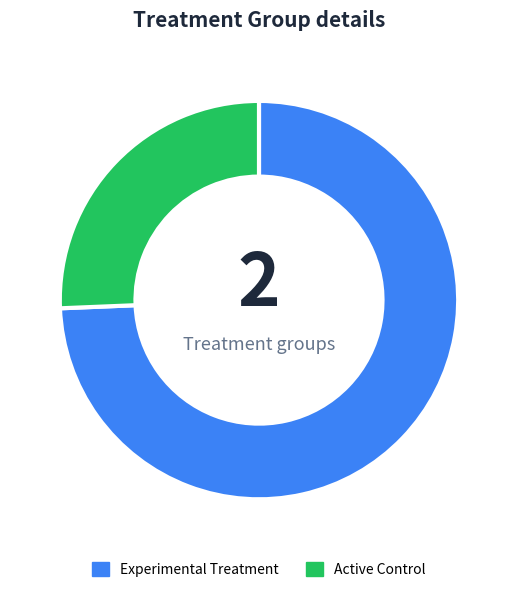

What is the smallest slice in the pie chart?

Active Control